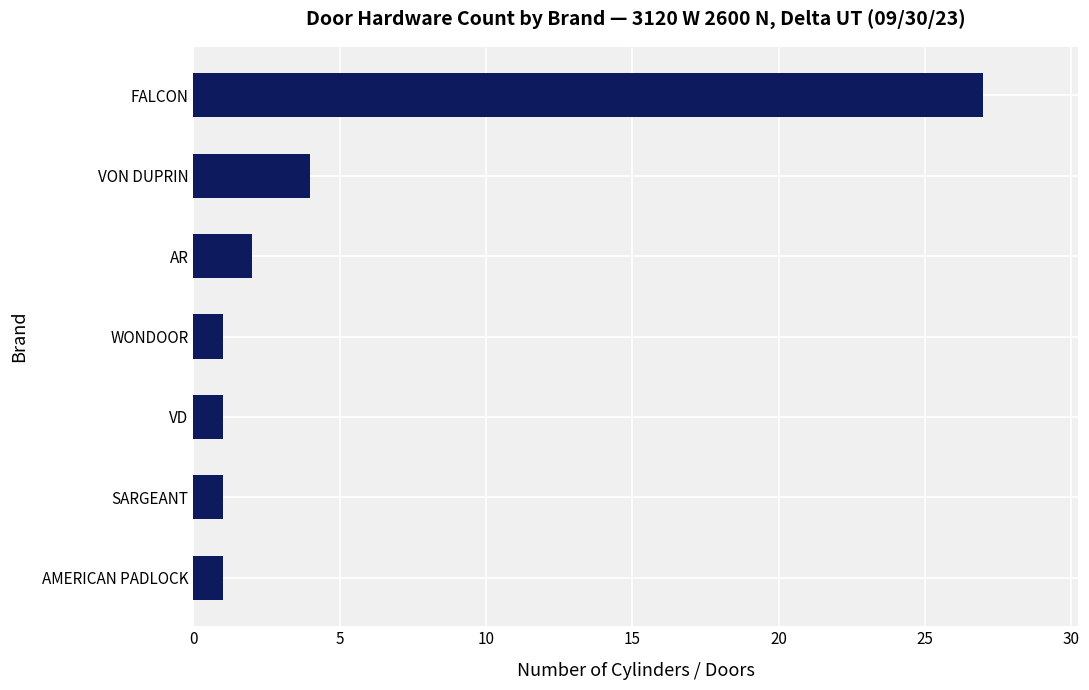

True or false: the data shows 1 at AMERICAN PADLOCK.

True